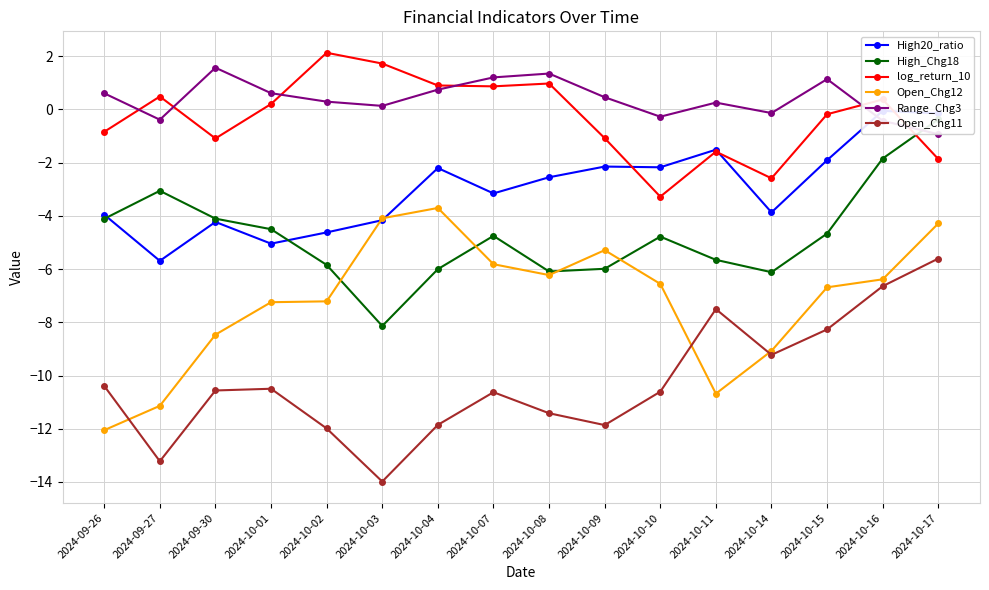

What are all the series names shown in the legend?

High20_ratio, High_Chg18, log_return_10, Open_Chg12, Range_Chg3, Open_Chg11